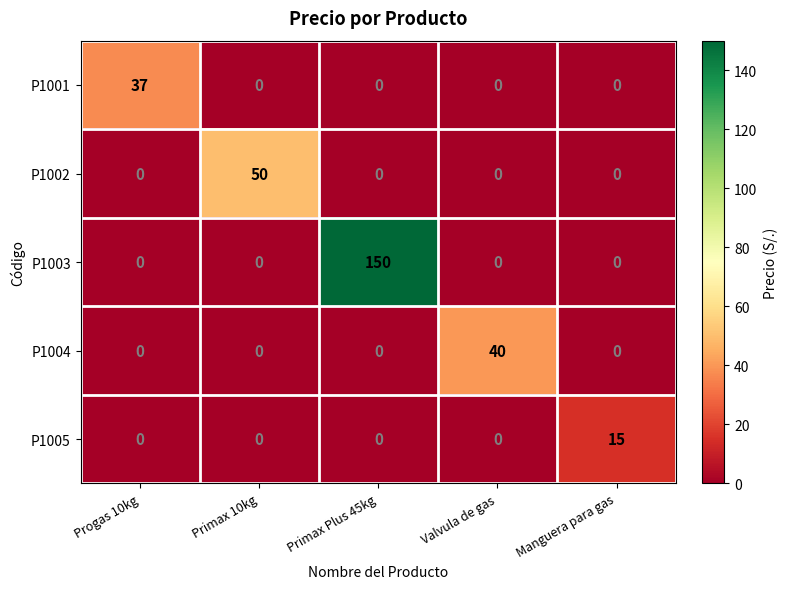

What is the sum of all P1003 values?

150